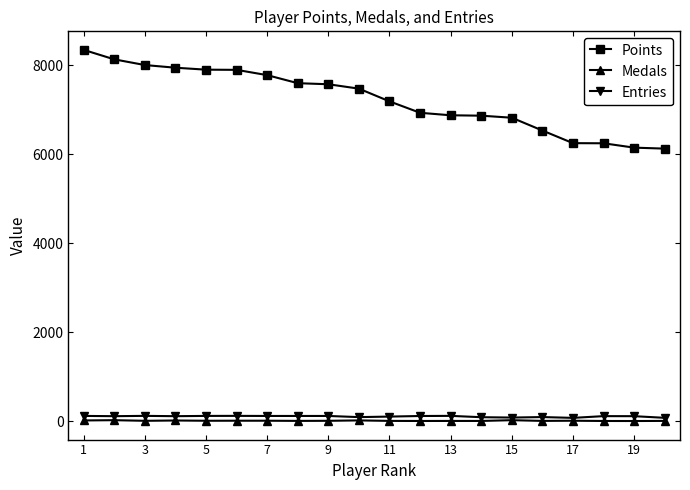

What is the maximum value shown in the chart?

8349